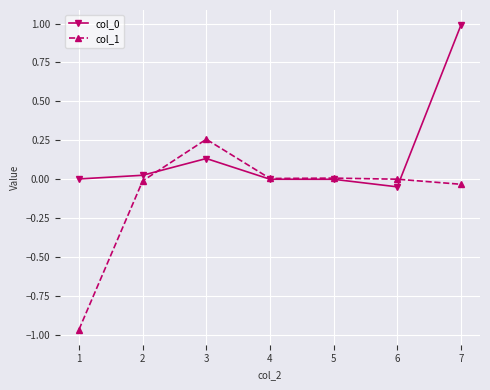

Is the value of col_0 at 3 greater than the value of col_1 at 5?

Yes